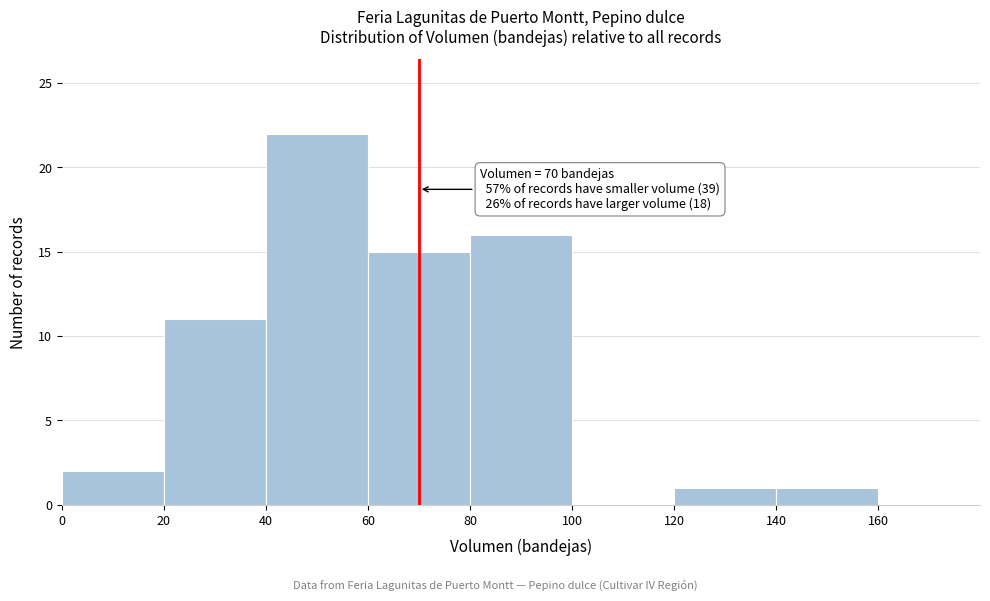

Which range on the x-axis has the tallest bar?

40 to 60